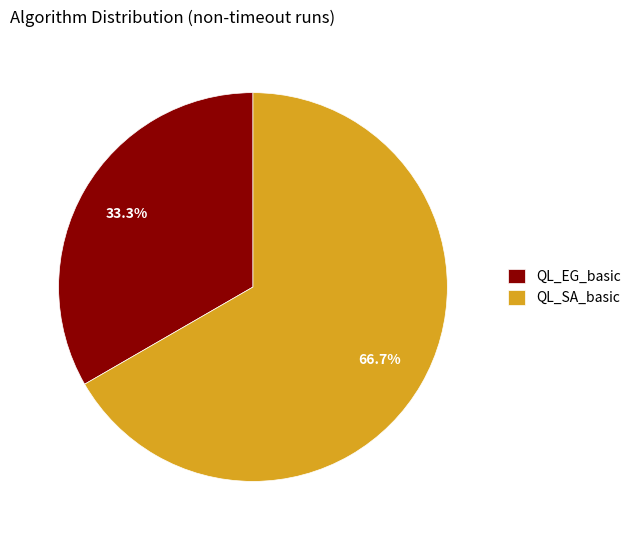

The QL_EG_basic slice represents 41% of the pie. True or false?

False